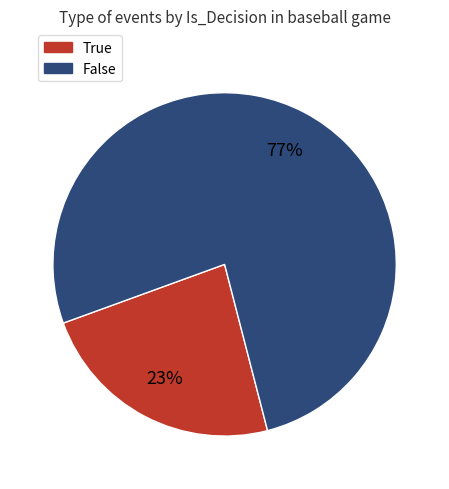

Rank the categories by value from lowest to highest.

True, False